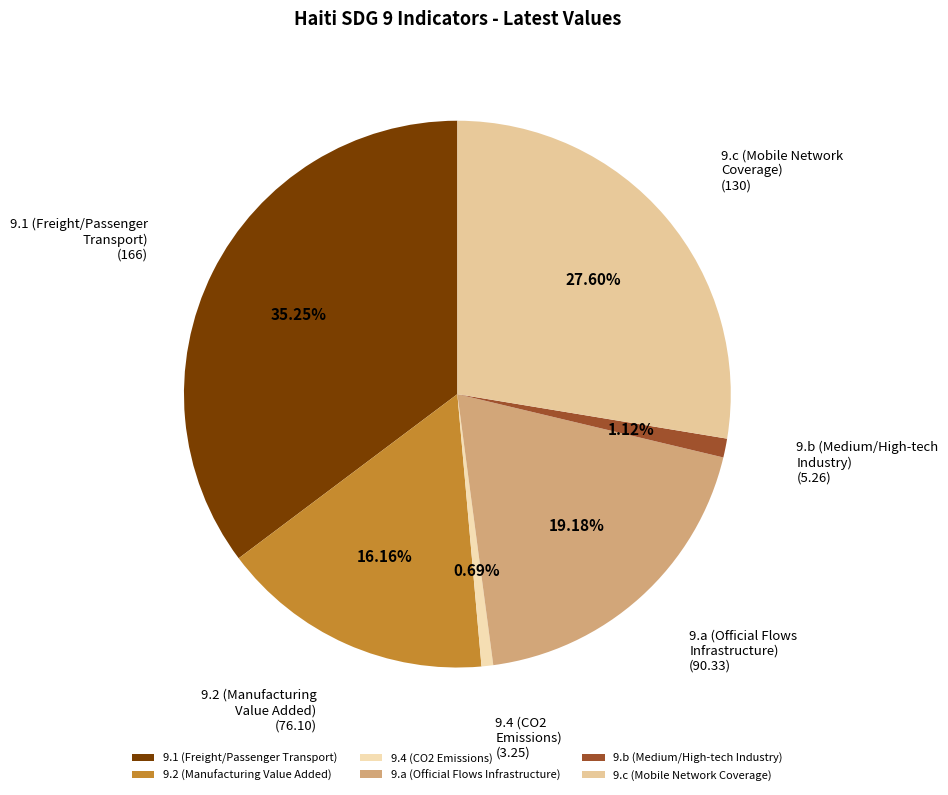

To the nearest percent, what percentage of the pie is 9.1 (Freight/Passenger Transport)?

35%